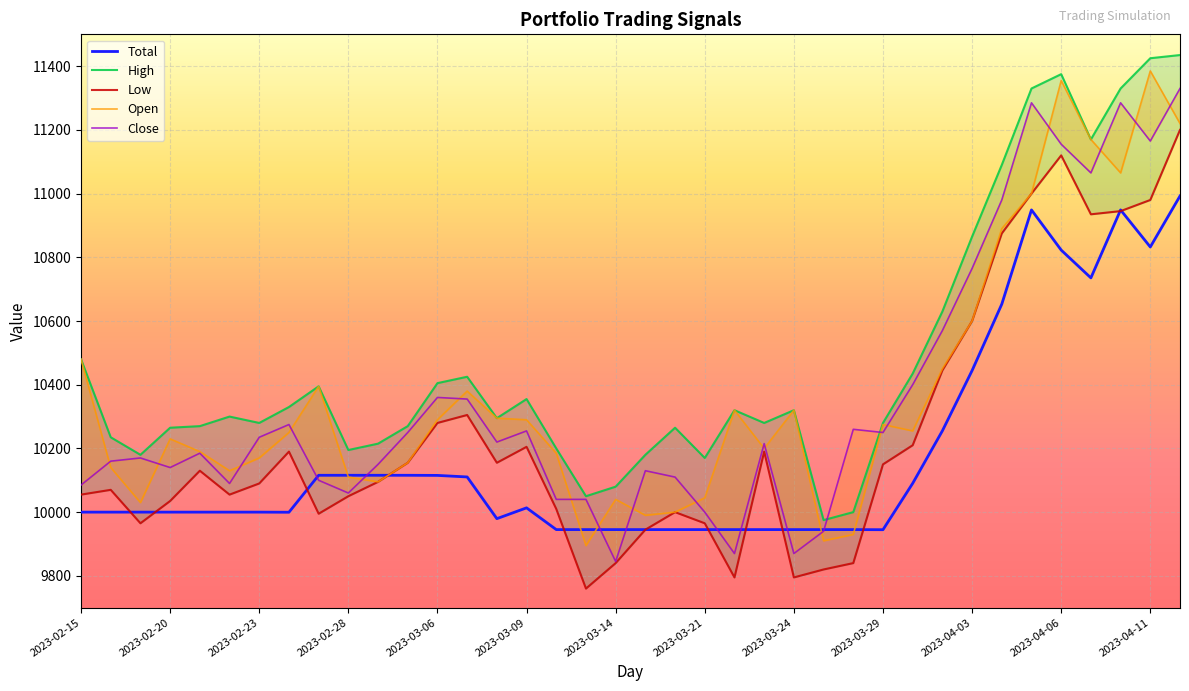

What is the lowest value of the Total series?

9944.8